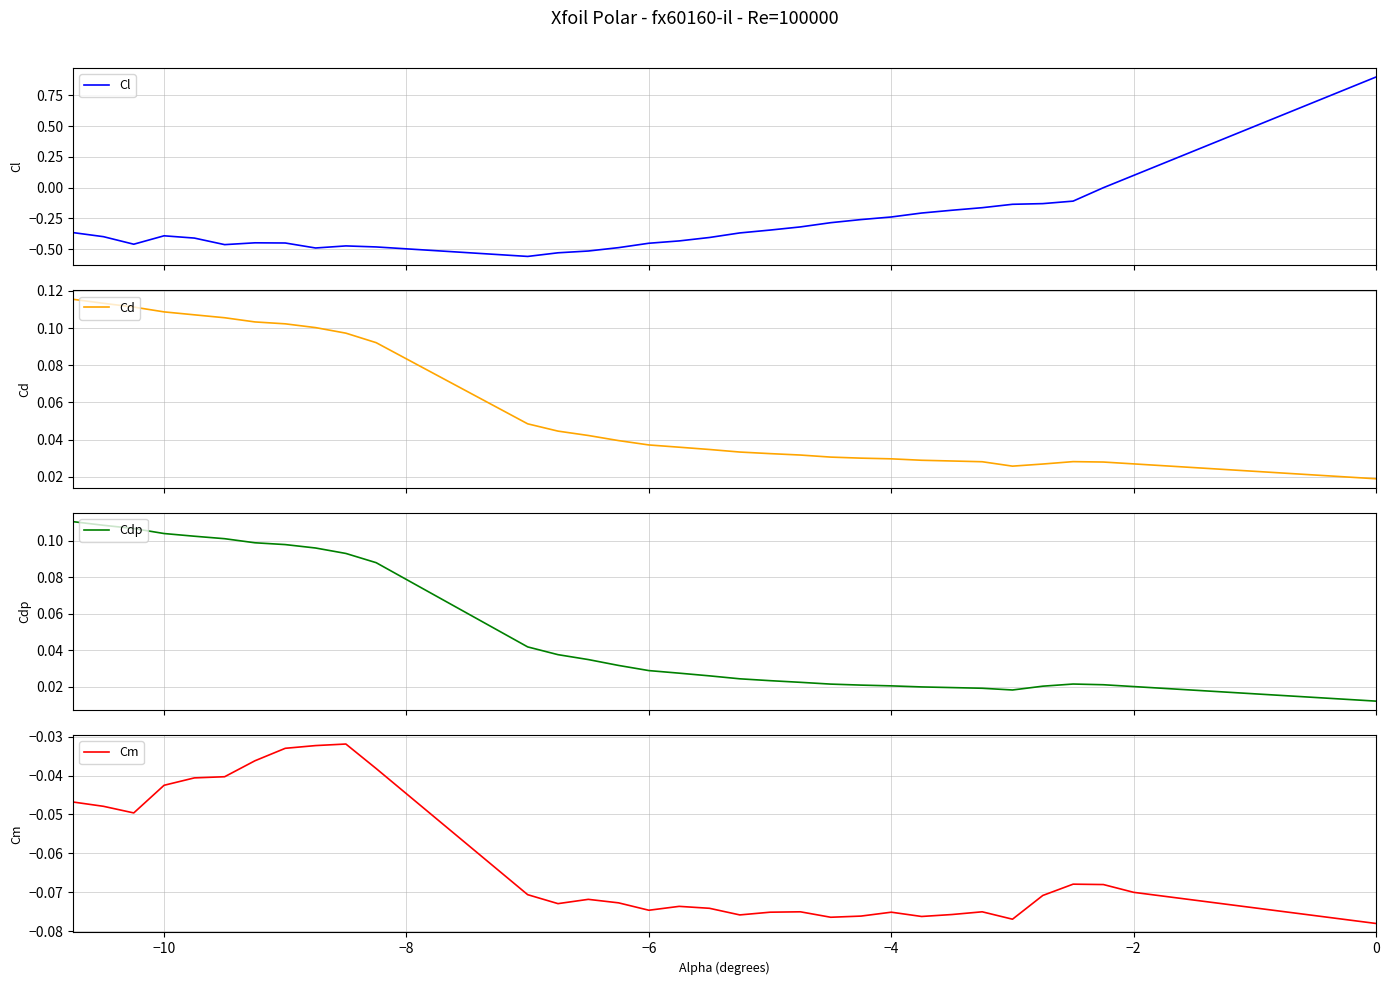

What is the sum of all Cm values?

-2.6